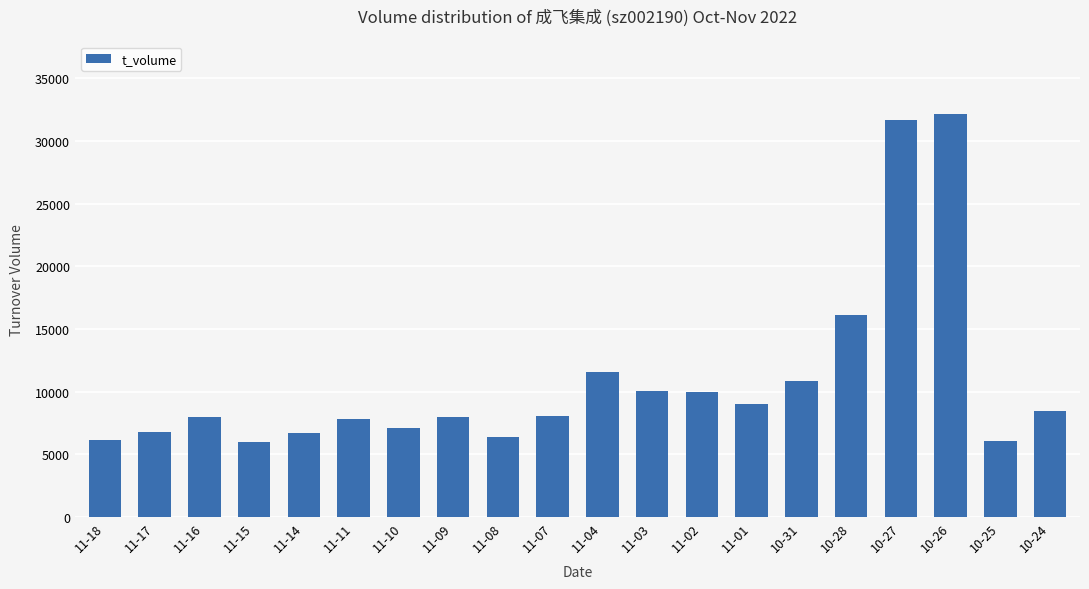

Which label corresponds to the largest value in the chart?

10-26